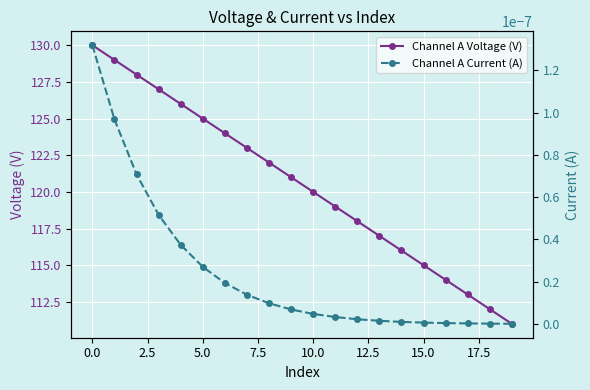

True or false: Channel A Voltage (V) and Channel A Current (A) cross at least once.

False